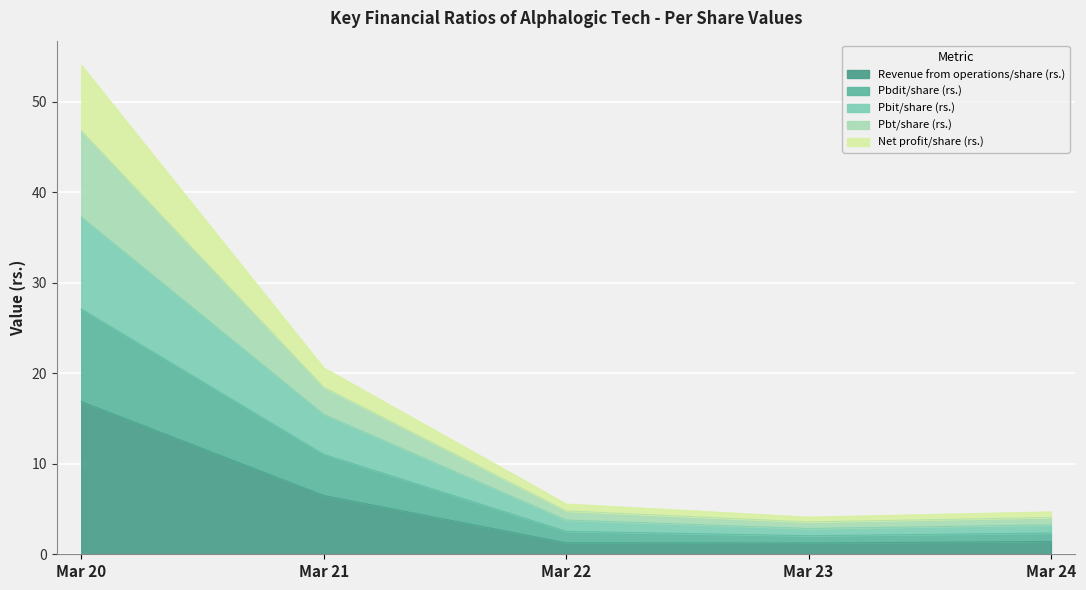

True or false: Revenue from operations/share (rs.) has more than 2 interior local peaks.

False